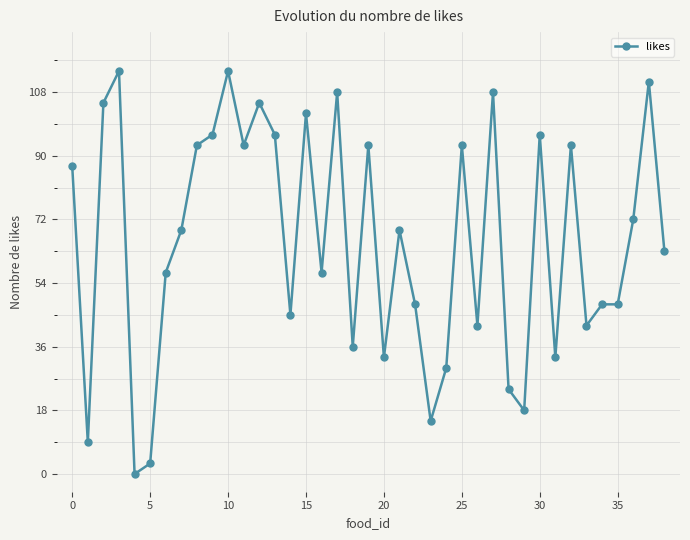

What is the greatest value displayed?

114